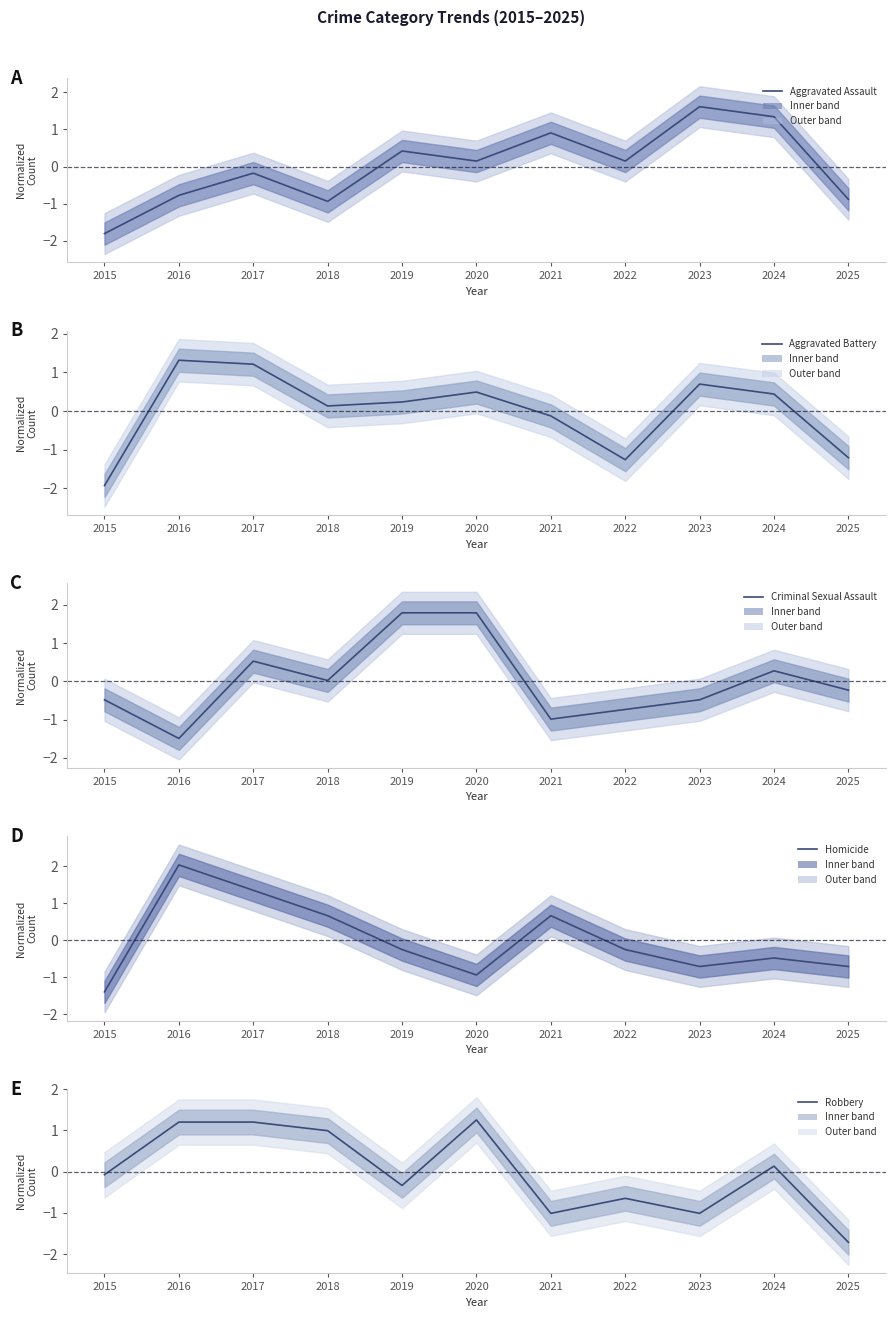

Count the number of data series in this chart.

5